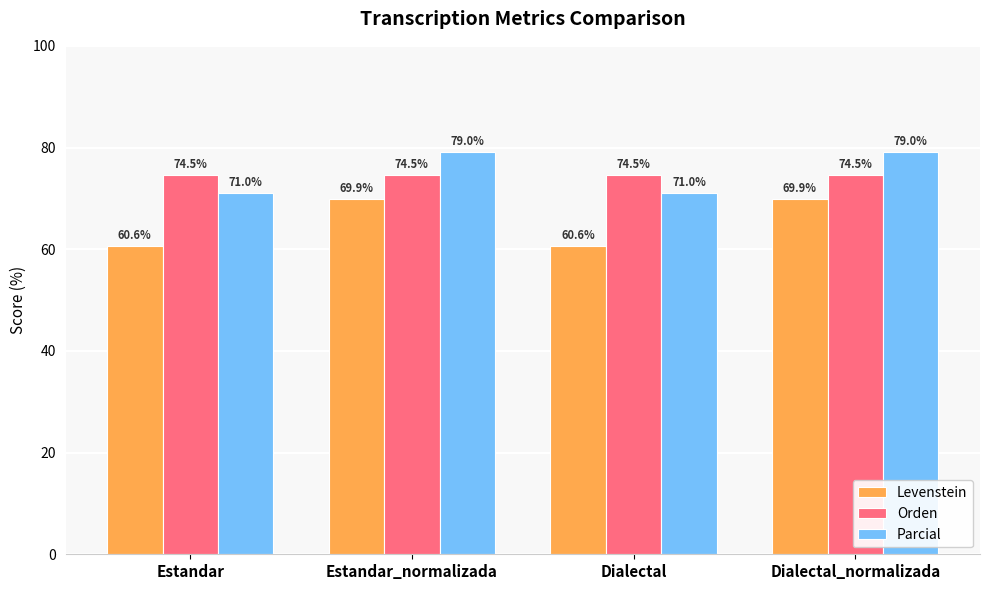

True or false: Orden has a value of 74.5 at Estandar_normalizada.

True